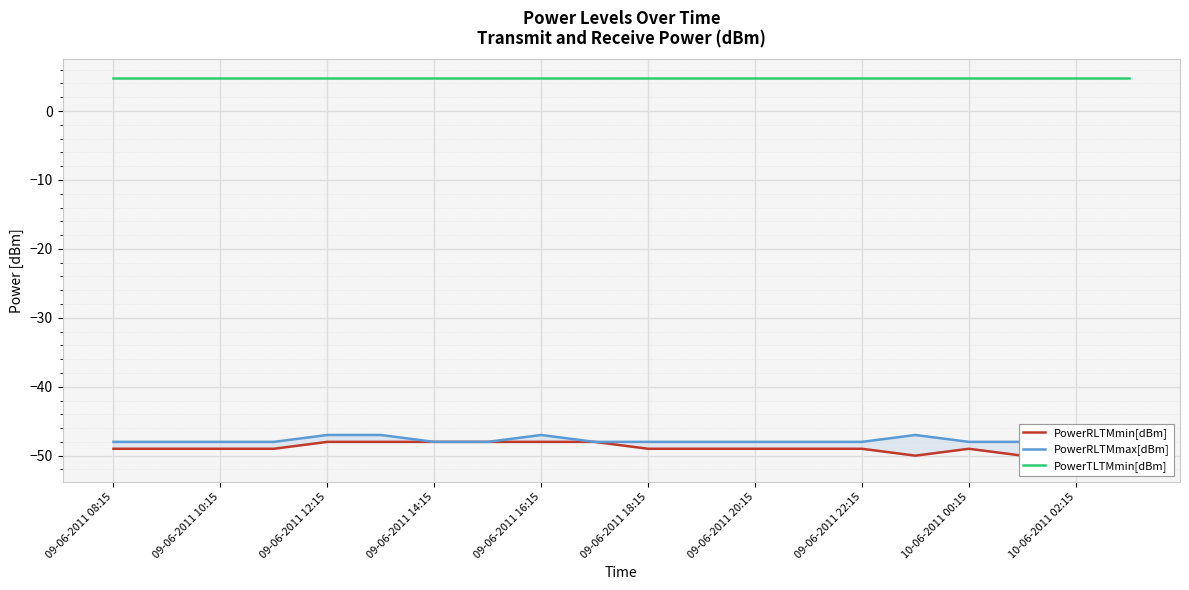

Between 09-06-2011 12:15 and 11, which series saw the biggest shift?

PowerRLTMmin[dBm]